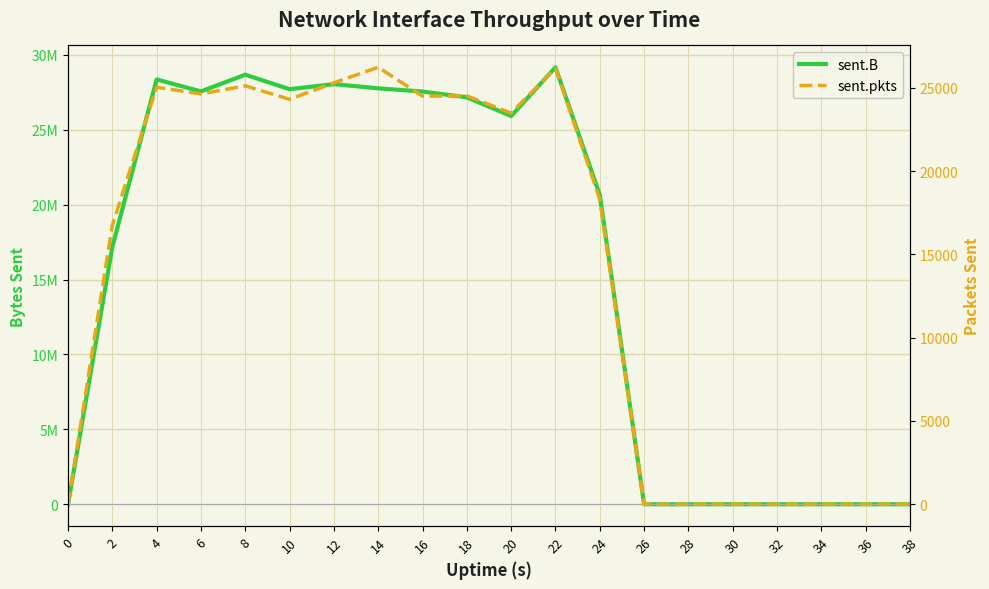

Reading left to right, list all the values displayed in this chart.

sent.B: 0=0	2=17175238	4=28357184	6=27557907	8=28672819	10=27704986	12=28043777	14=27762013	16=27548017	18=27162093	20=25912618	22=29166974	24=20648152	26=0	28=0	30=0	32=0	34=0	36=0	38=0
sent.pkts: 0=0	2=16752	4=25035	6=24636	8=25121	10=24315	12=25304	14=26235	16=24504	18=24518	20=23488	22=26190	24=18306	26=0	28=0	30=0	32=0	34=0	36=0	38=0